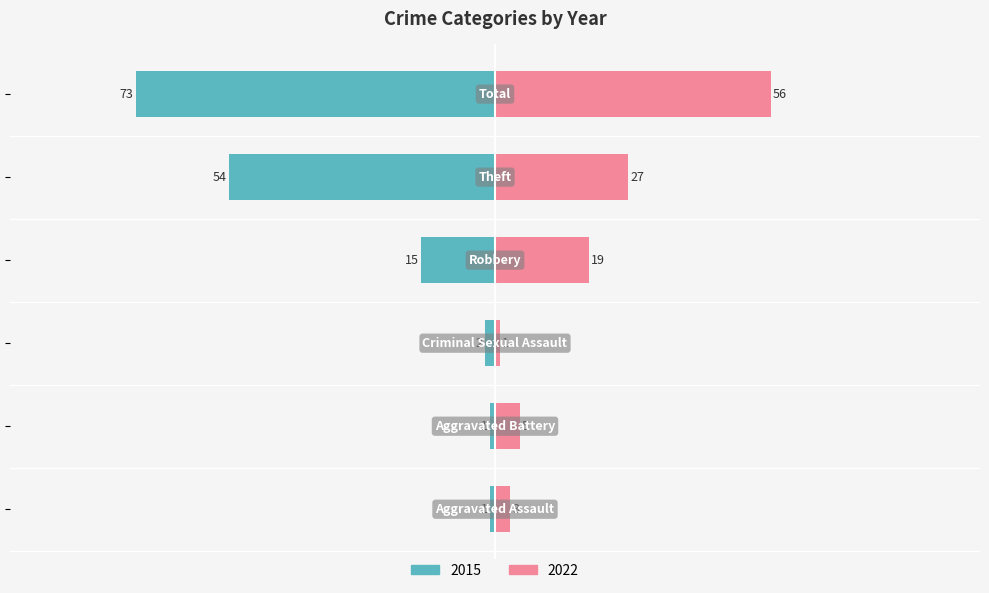

Which category has the highest value across all series?

Total